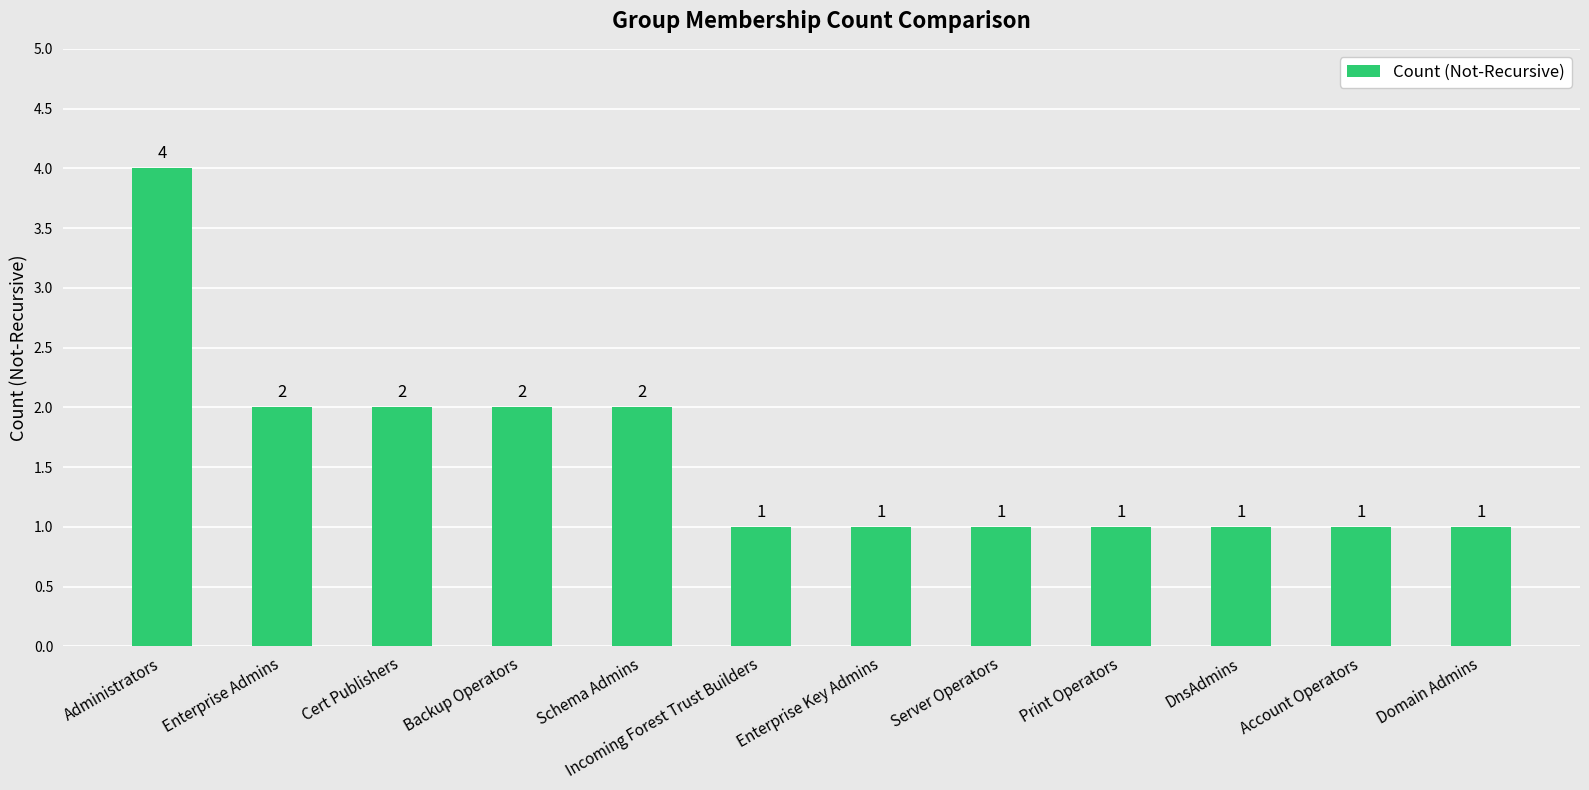

What is the label of the 3rd bar from the left?

Cert Publishers